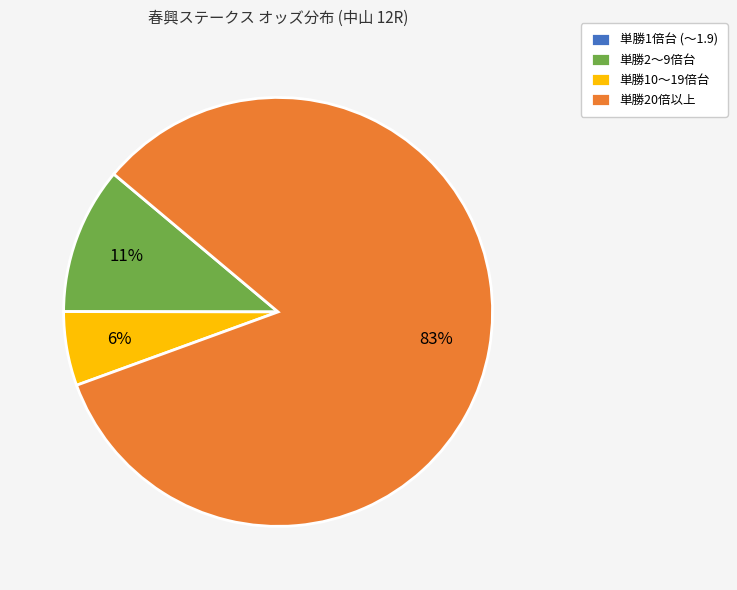

Combined, do 単勝10〜19倍台 and 単勝20倍以上 account for over 50%?

Yes